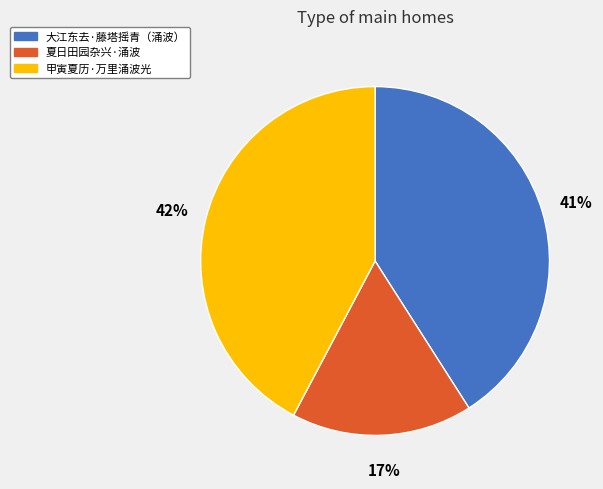

To the nearest percent, what is the difference between the largest and smallest slice percentages?

25%